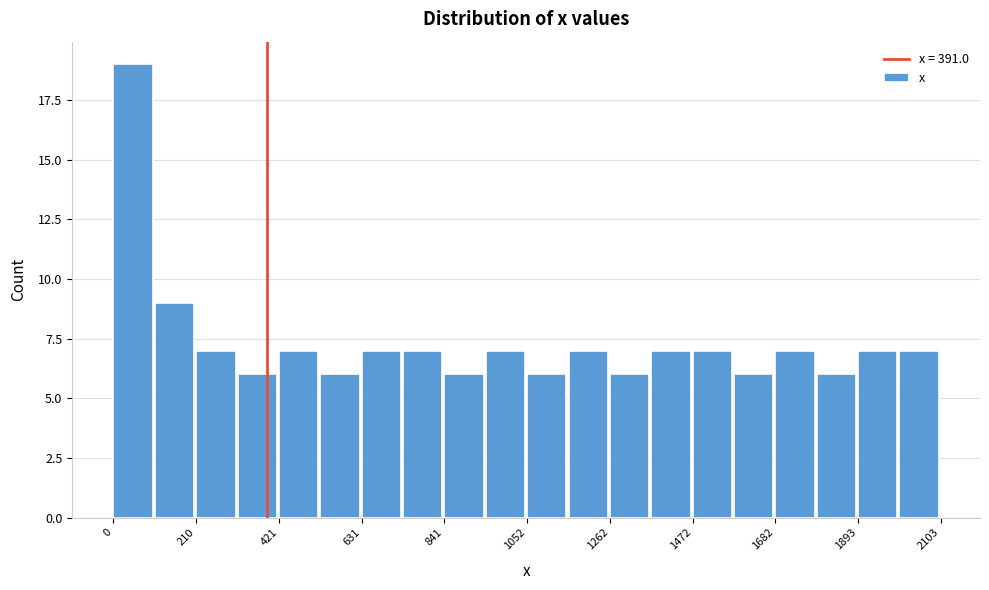

Around what value on the x-axis is the tallest bar? Give the approximate position of its centre, as read against the axis.

50